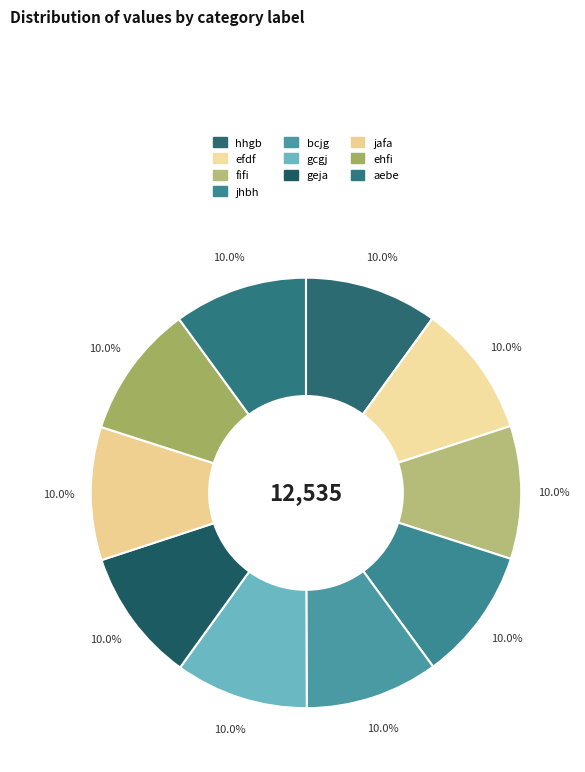

The gcgj slice represents 10% of the pie. True or false?

True